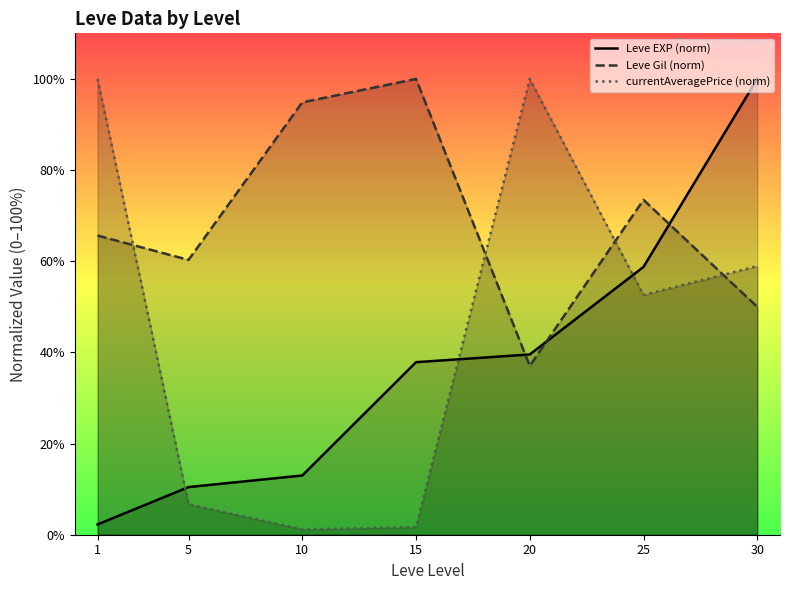

Which series has the widest spread of values?

currentAveragePrice (norm)